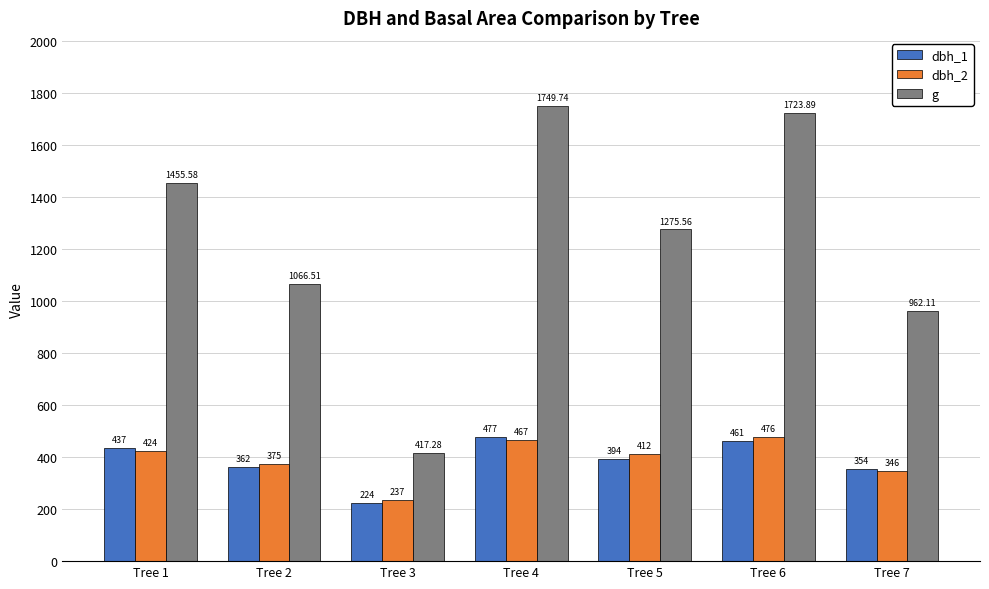

How many series are shown in this chart?

3